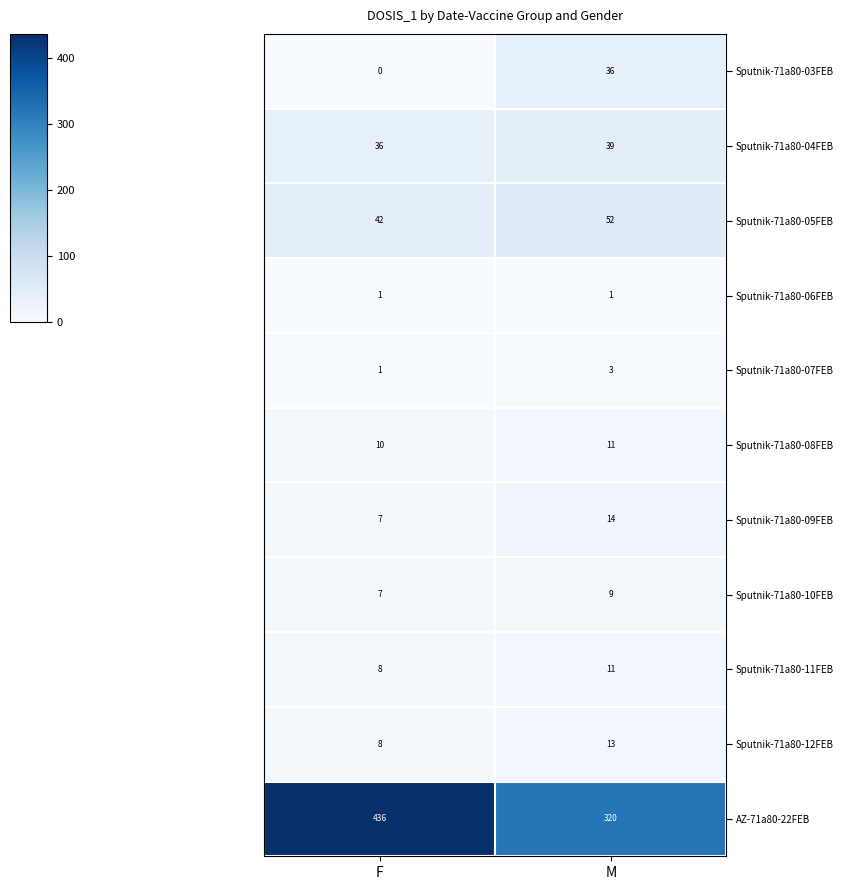

Reading right to left, what are all the values shown in this chart?

Sputnik-71a80-03FEB: 36	0
Sputnik-71a80-04FEB: 39	36
Sputnik-71a80-05FEB: 52	42
Sputnik-71a80-06FEB: 1	1
Sputnik-71a80-07FEB: 3	1
Sputnik-71a80-08FEB: 11	10
Sputnik-71a80-09FEB: 14	7
Sputnik-71a80-10FEB: 9	7
Sputnik-71a80-11FEB: 11	8
Sputnik-71a80-12FEB: 13	8
AZ-71a80-22FEB: 320	436